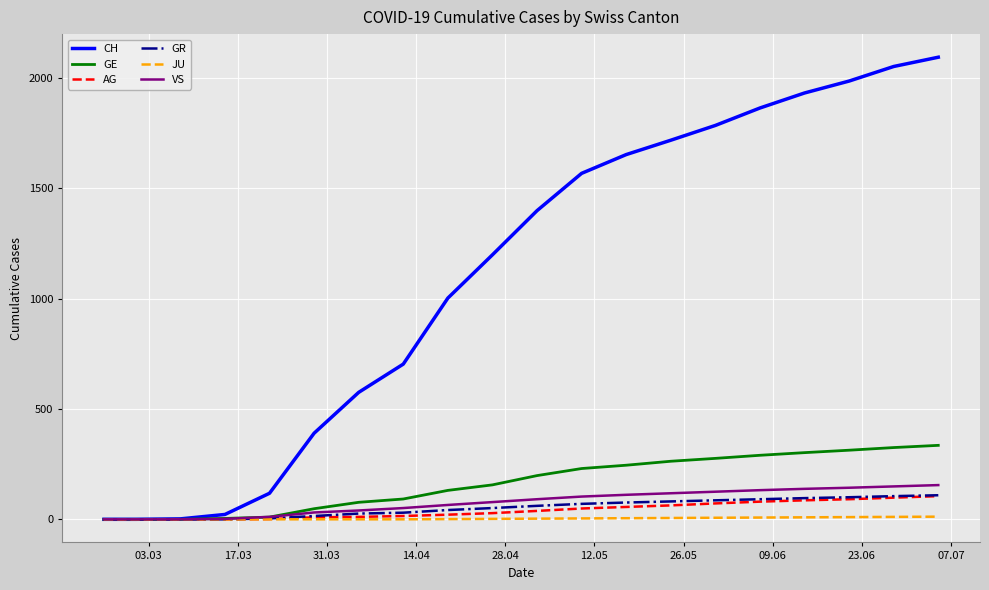

What is the sum of all GR values?

1043